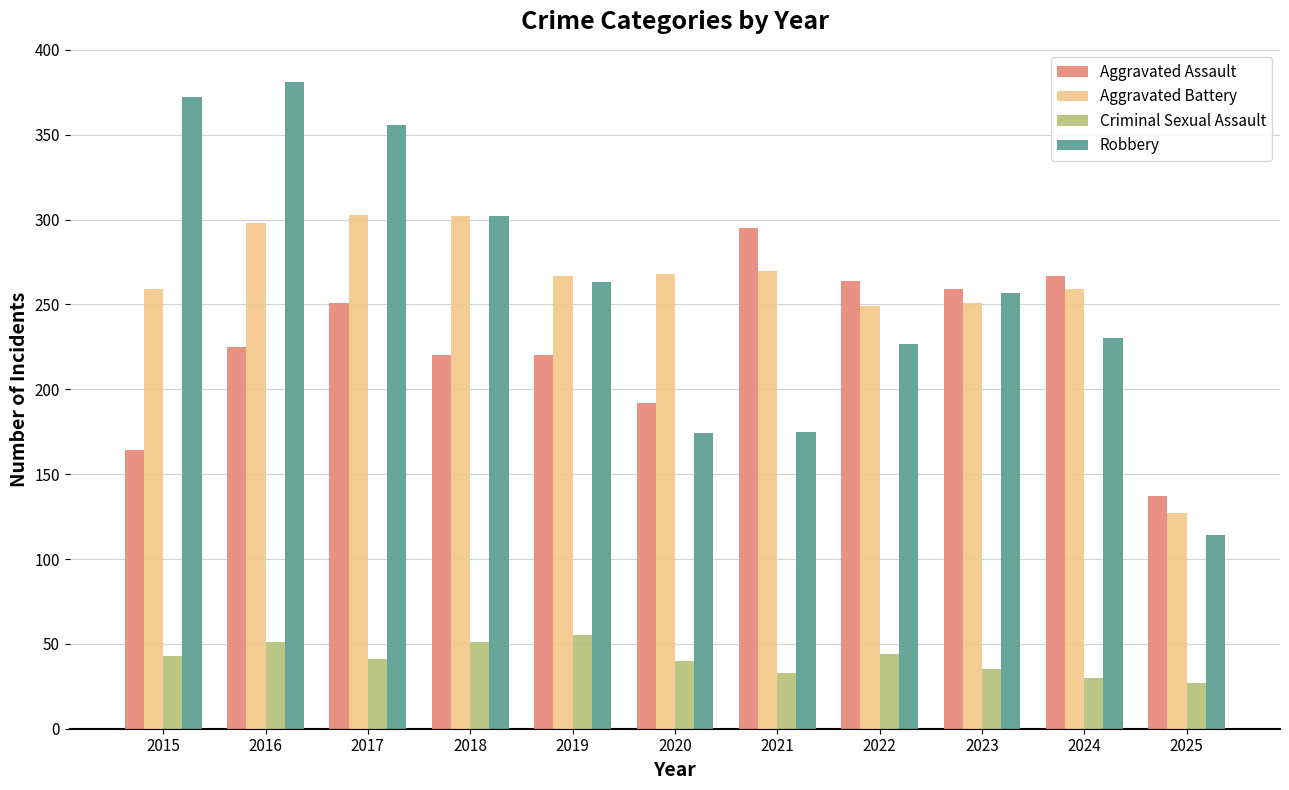

Does the chart contain any negative values?

No